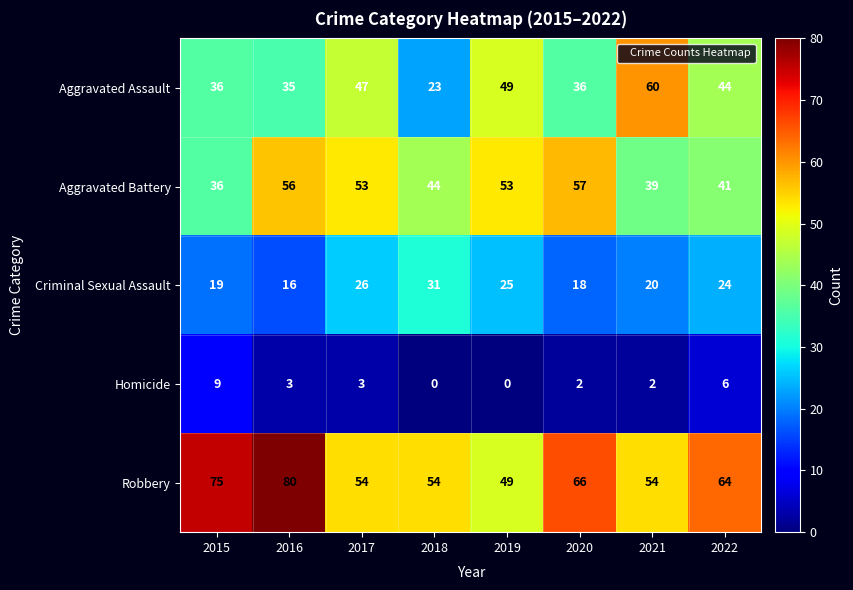

How many series are shown in this chart?

5